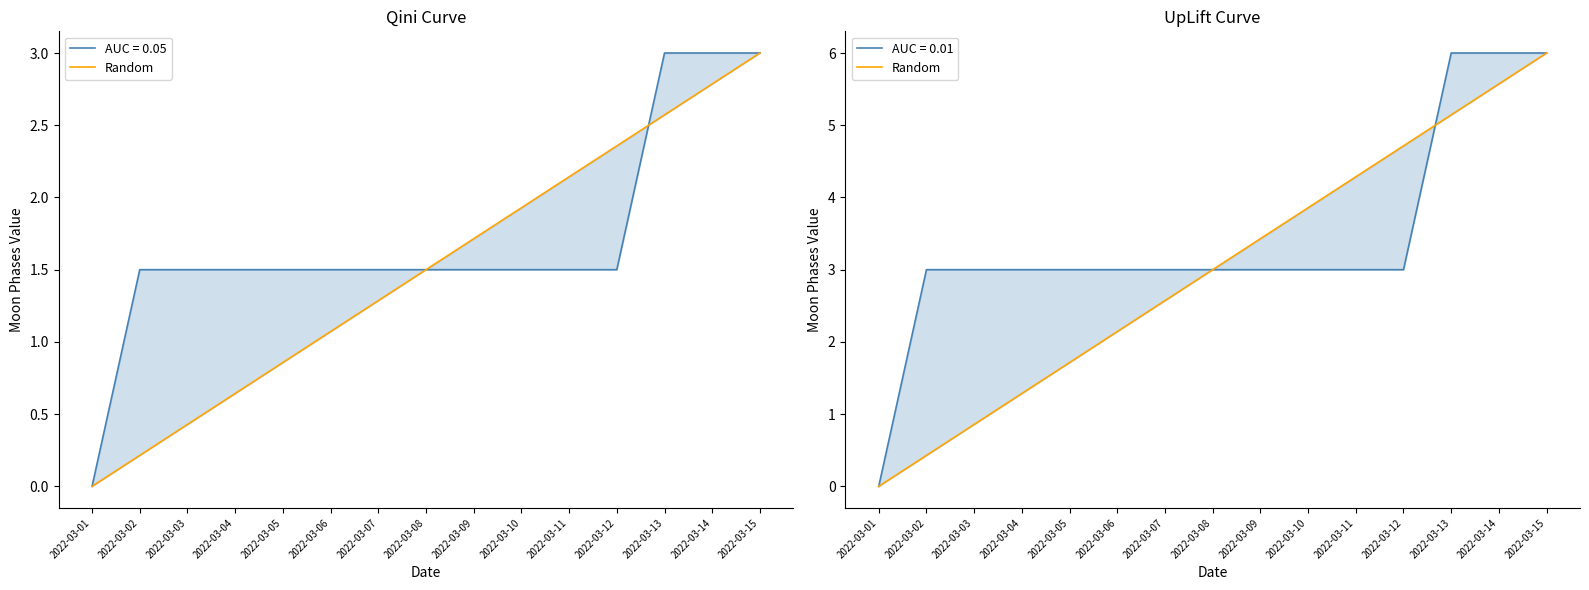

Does the chart display data point markers on the line(s)?

No